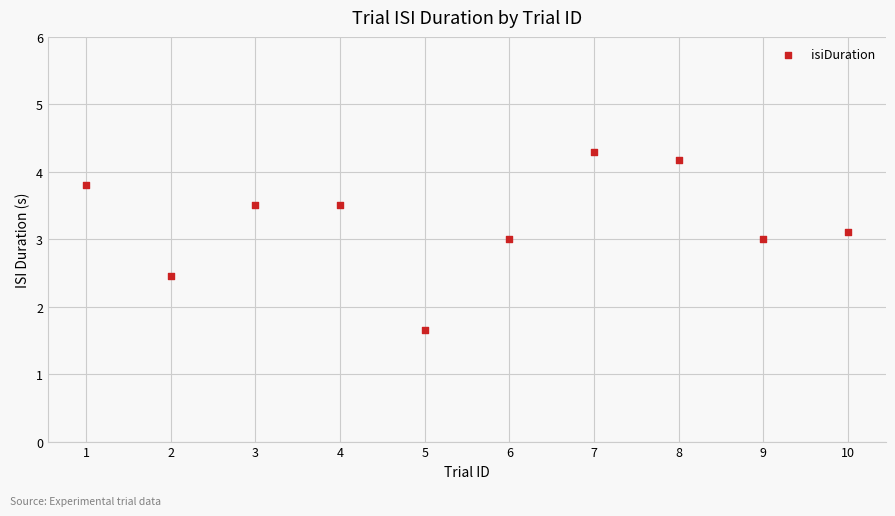

What Y value in the scatter plot is closest to 2?

1.7